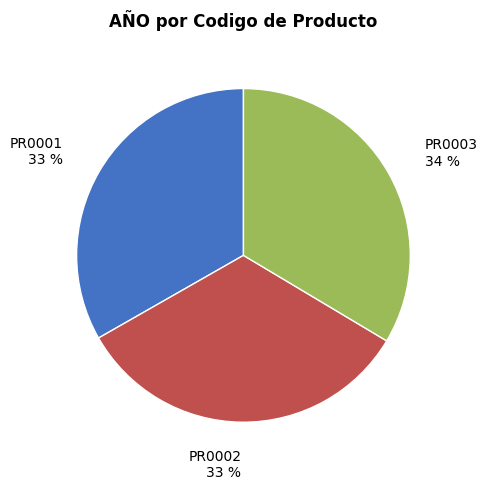

The PR0001 slice represents 42% of the pie. True or false?

False